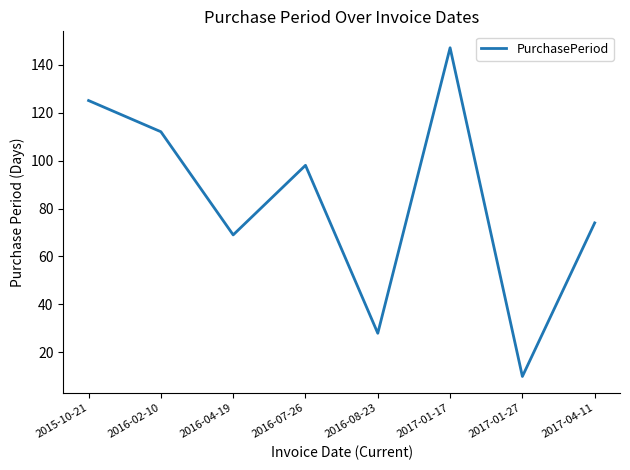

How many distinct data groups are displayed?

1